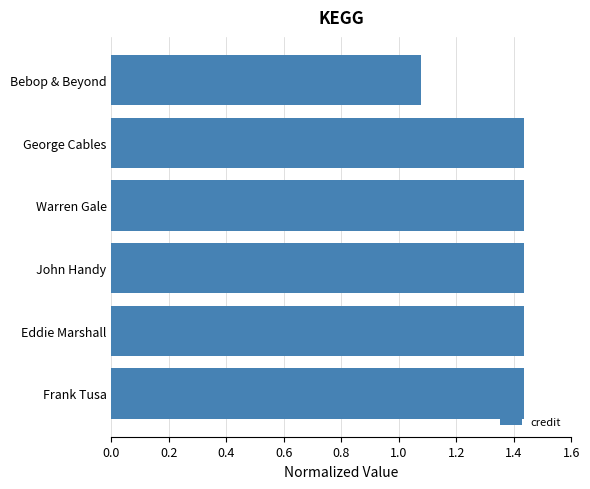

Where is the data nearest to the value 1?

Bebop & Beyond